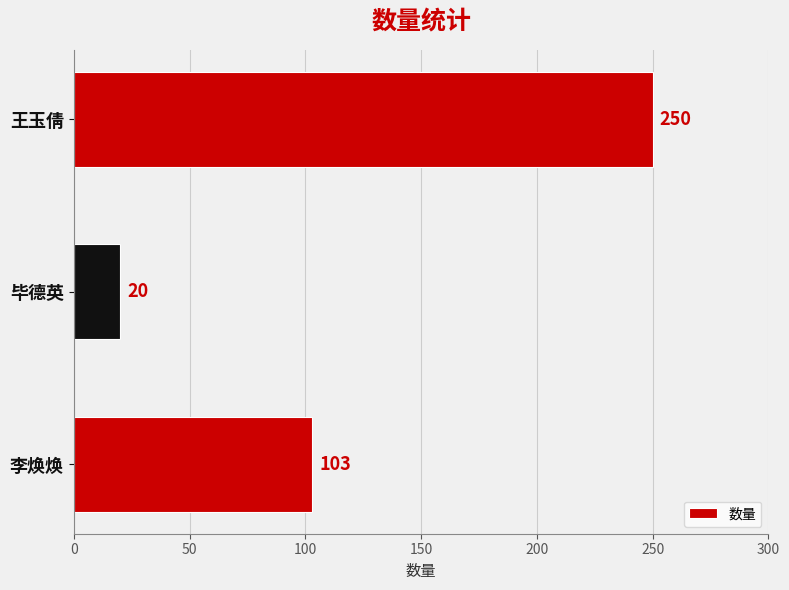

Rank the categories by value from lowest to highest.

毕德英, 李焕焕, 王玉倩